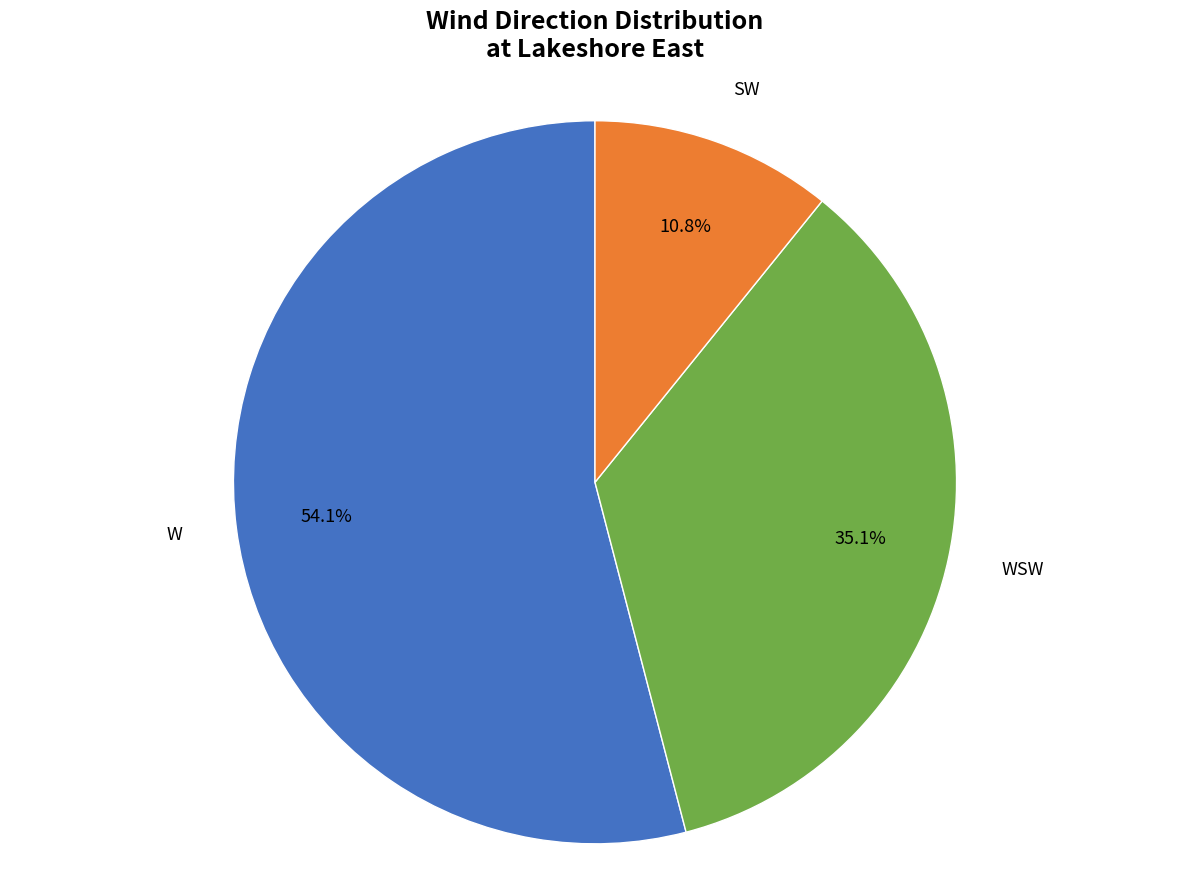

Is there a majority slice in this chart?

Yes